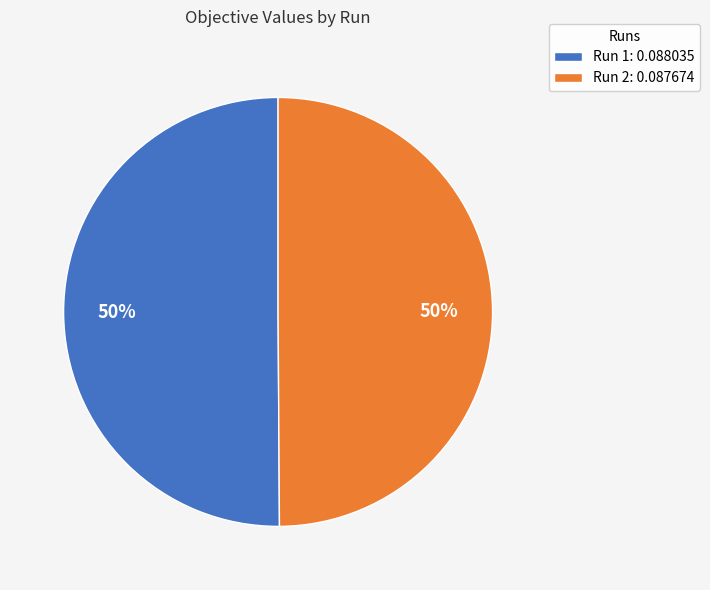

True or false: Run 2: 0.087674 accounts for 50% of the total.

True